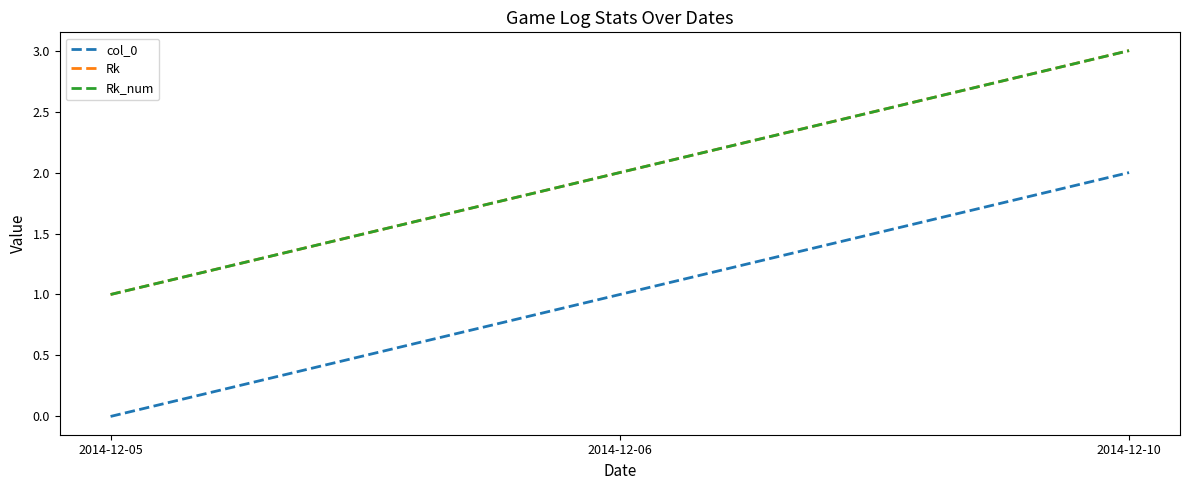

What is the difference between the maximum and minimum values in the Rk_num series?

2